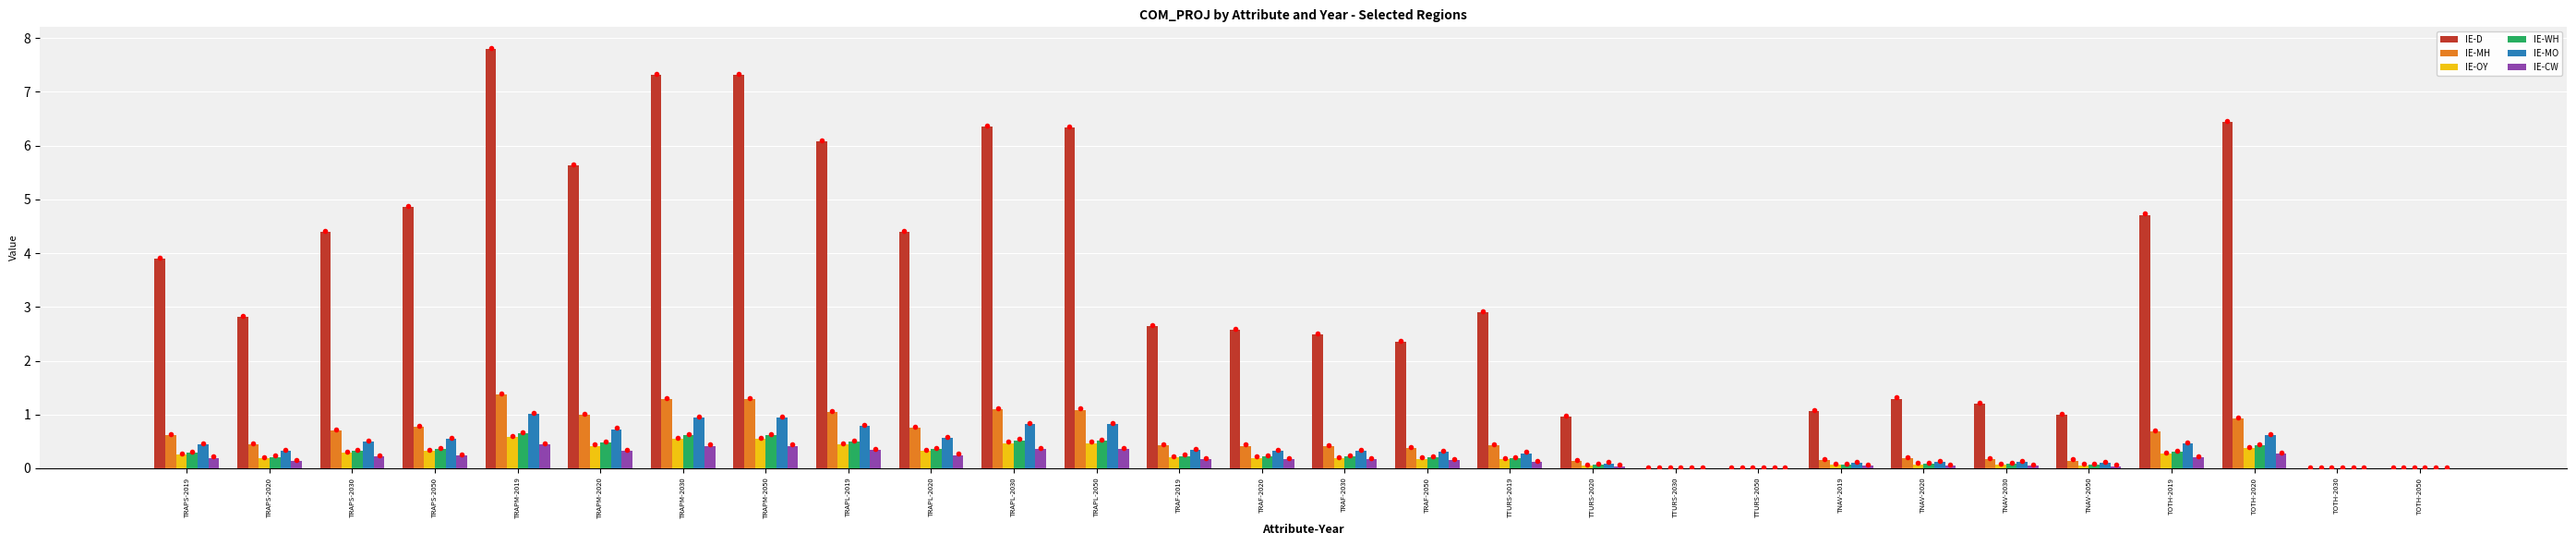

Which series has the largest total across all categories?

IE-D